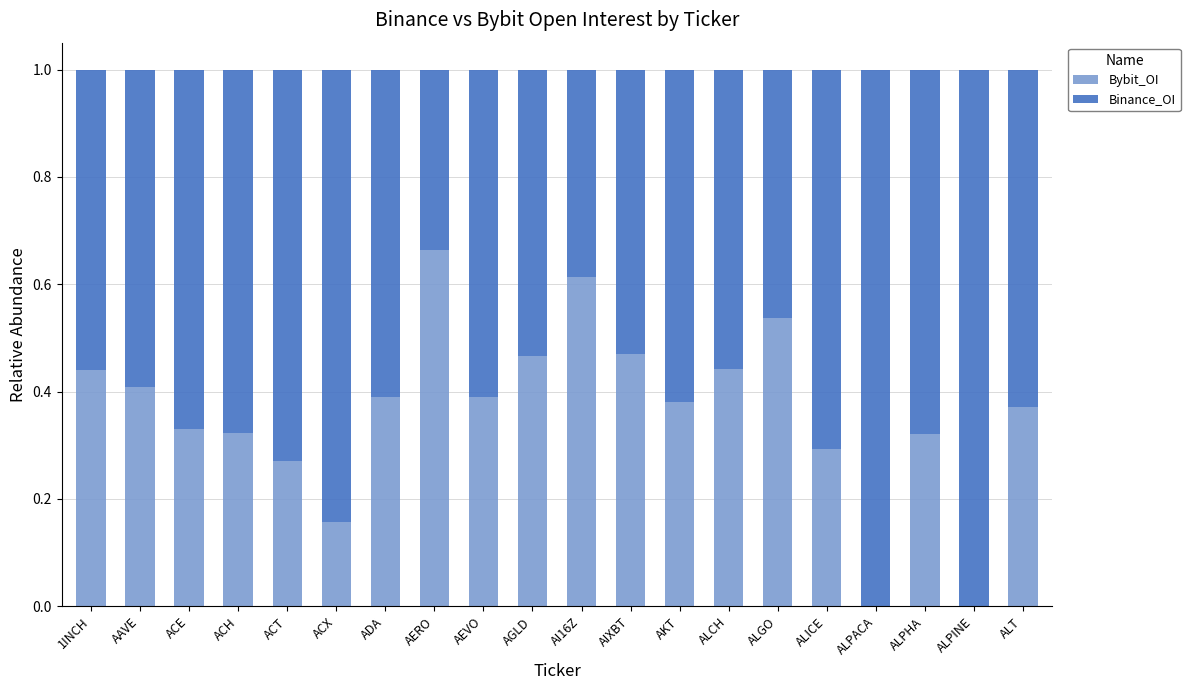

Which category has the highest value in the Bybit_OI series?

AERO